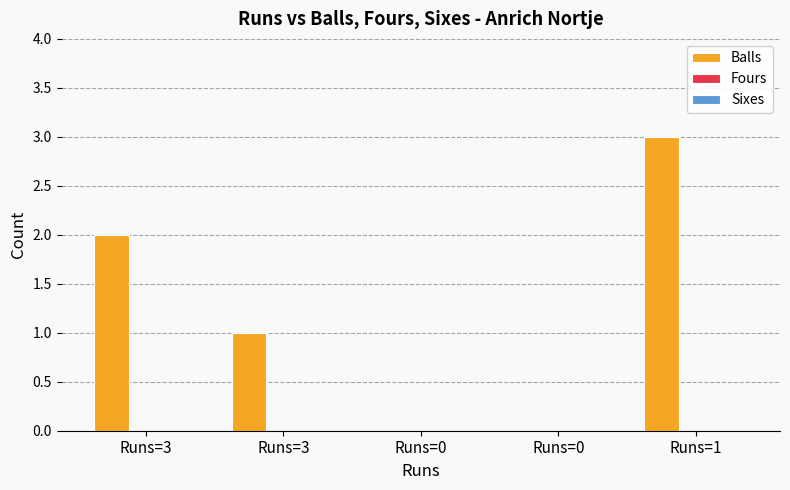

Count the number of categories in the chart.

5